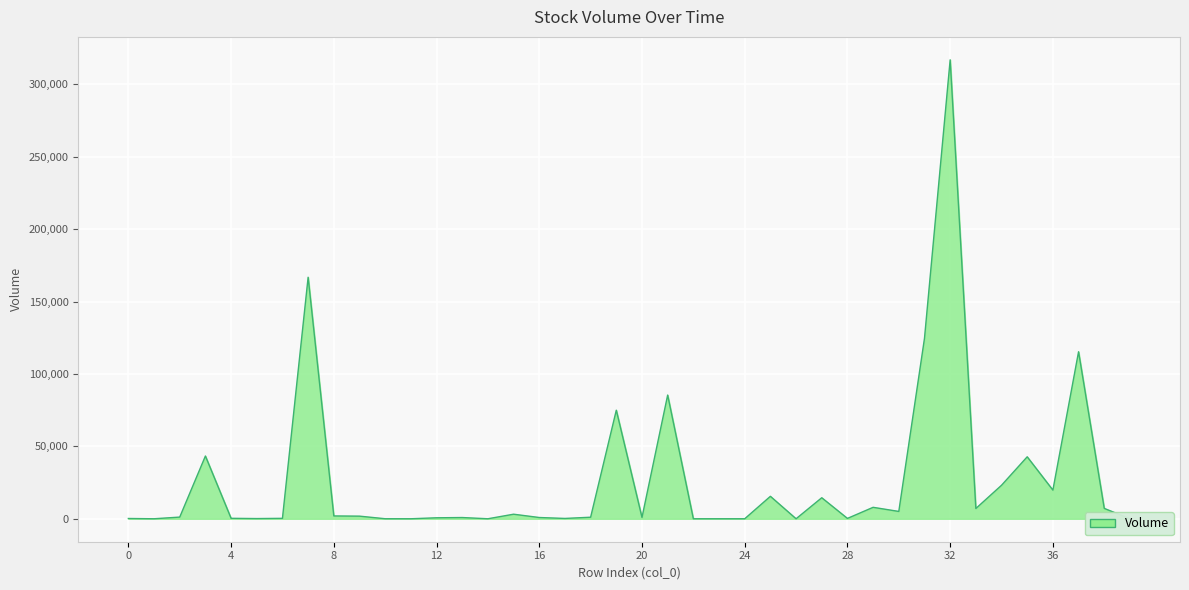

What is the difference between the maximum and minimum values?

316854.9